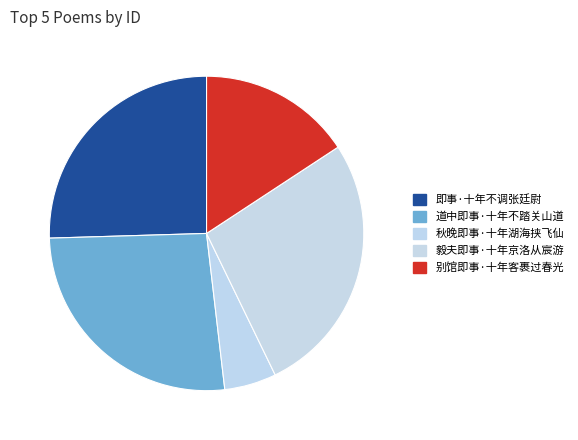

Which category has the smallest portion of the pie?

秋晚即事·十年湖海挟飞仙